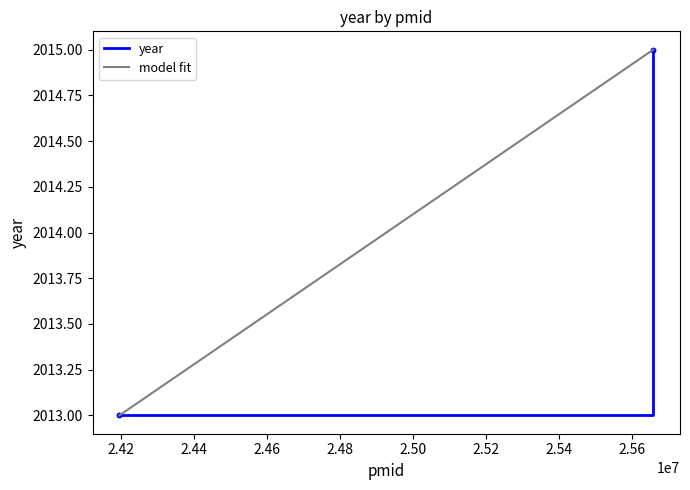

List the labels in order of value, smallest first.

24194836, 24194836, 25657330, 25657330